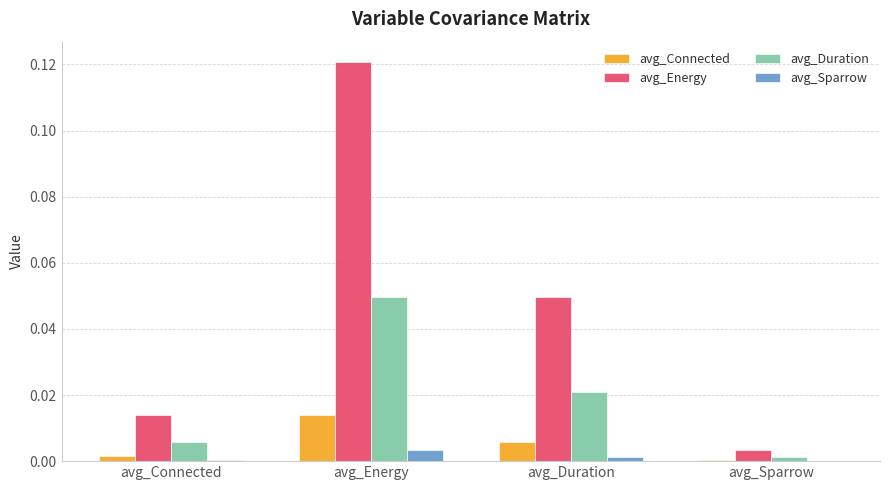

The value of avg_Sparrow at avg_Duration is 0.0. True or false?

True